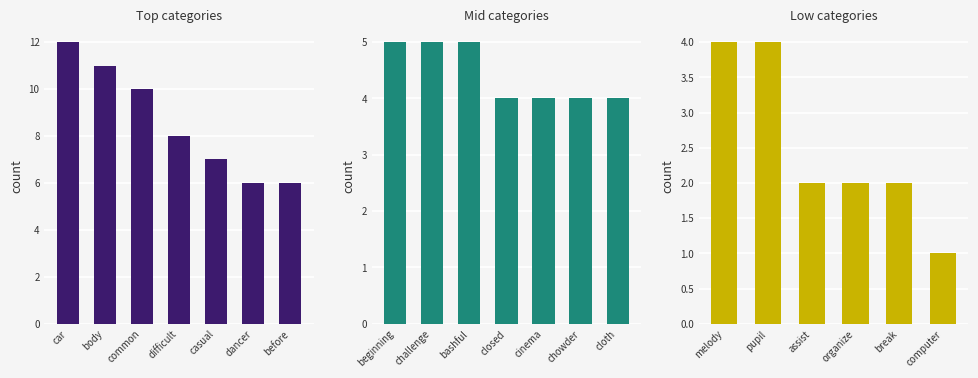

What is the label of the 4th bar from the left?

difficult